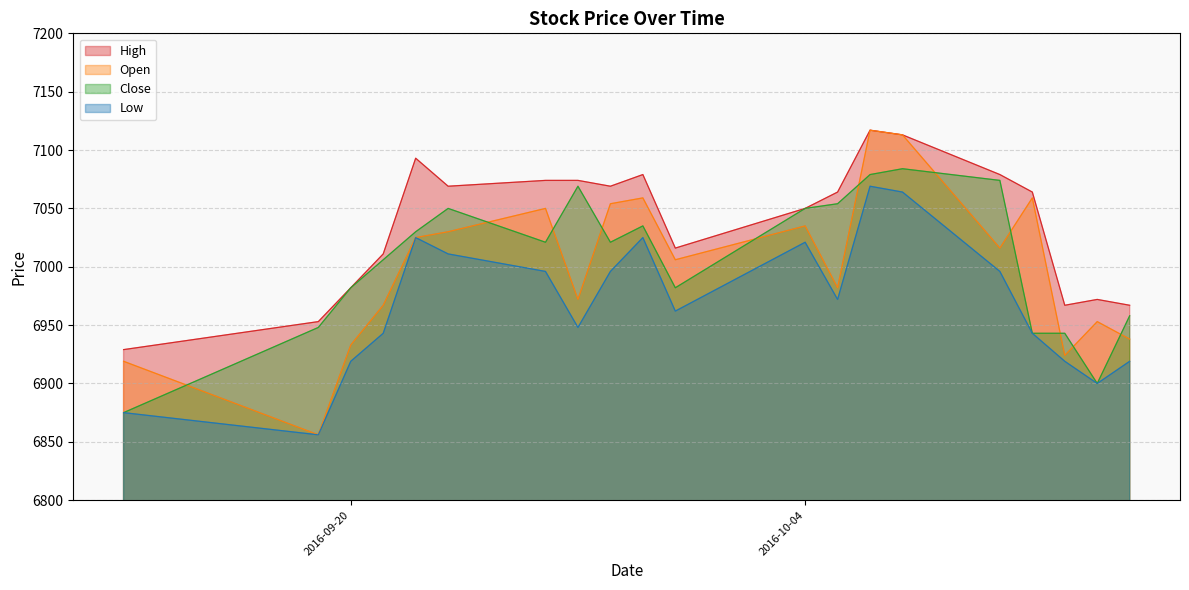

What is the value of the Close point at the 5th from the left?

7030